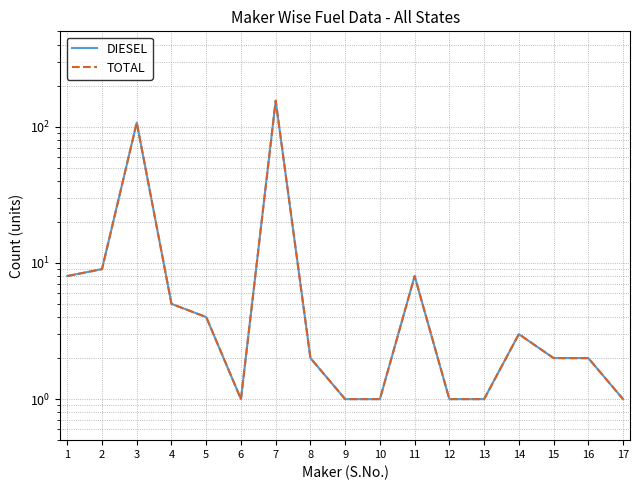

How many interior local valleys does the TOTAL series have?

1